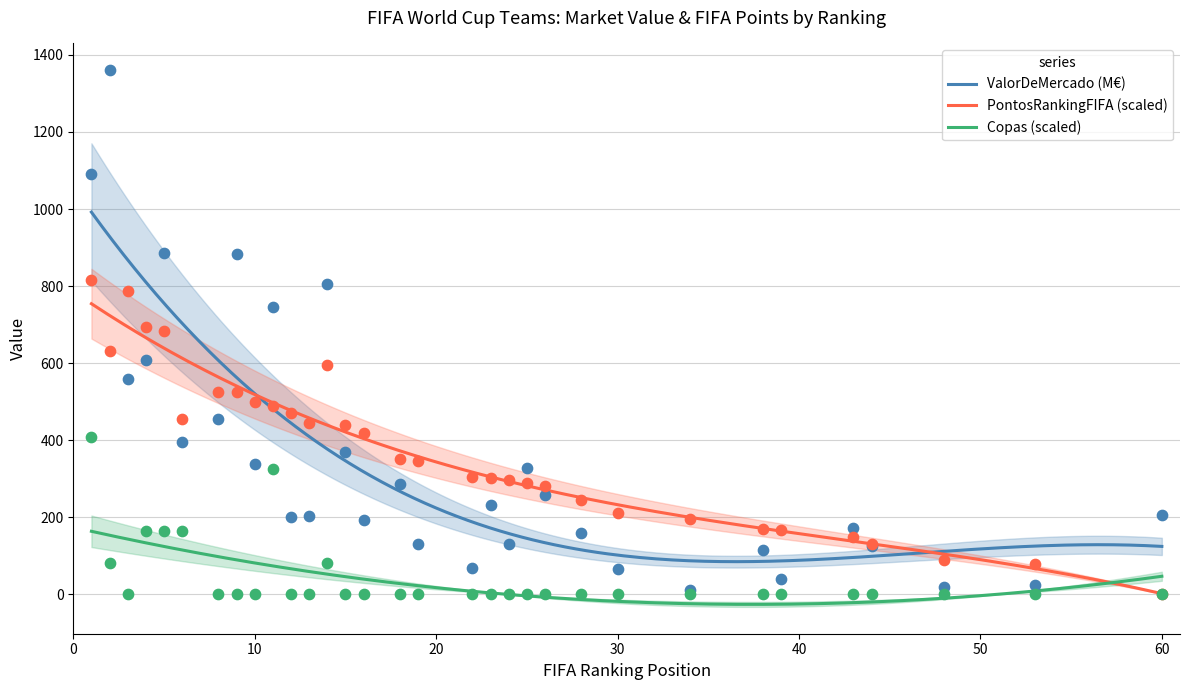

Which series has the largest total across all categories?

PontosRankingFIFA